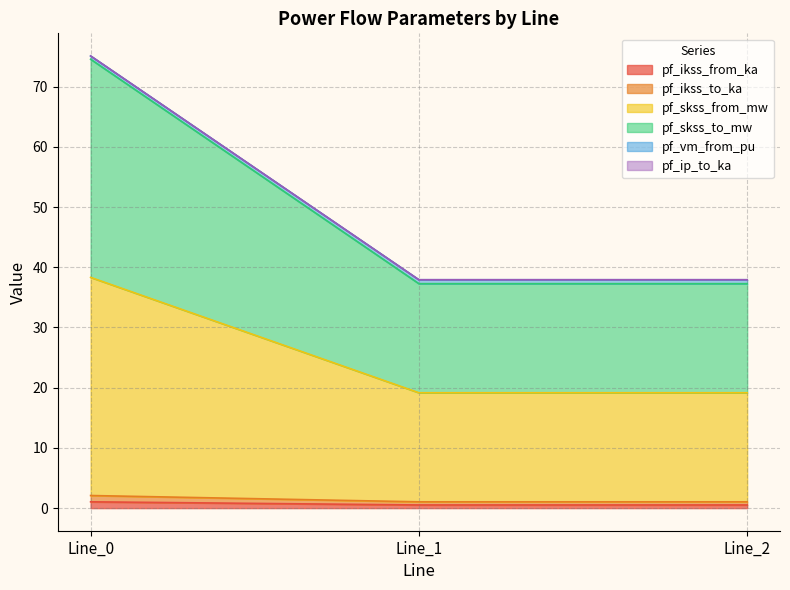

Does the chart display data point markers on the line(s)?

No